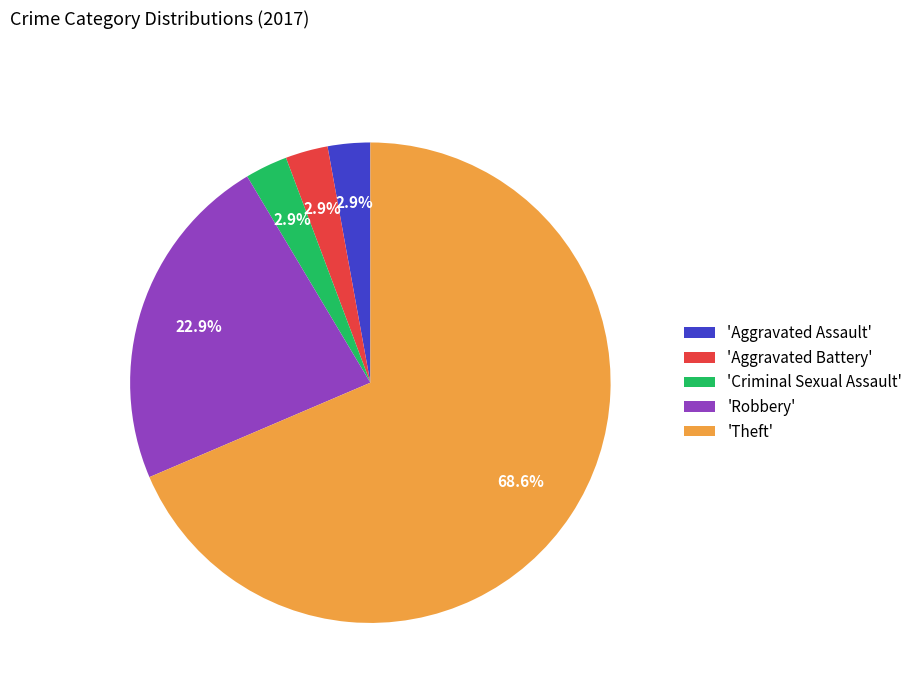

Which category has the biggest portion of the pie?

'Theft'